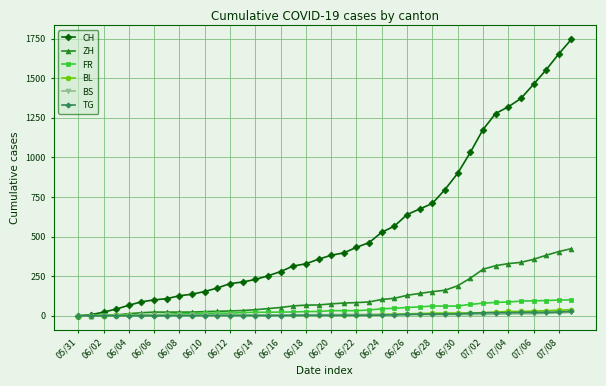

Which series has the widest spread of values?

CH